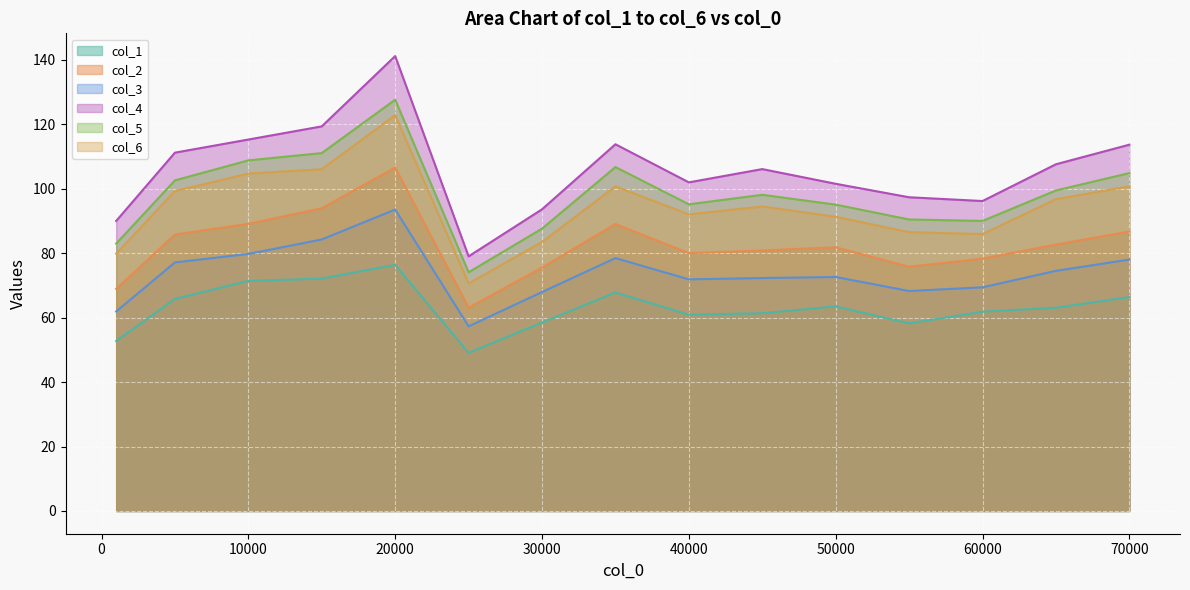

How many data points in col_1 are less than 63?

7